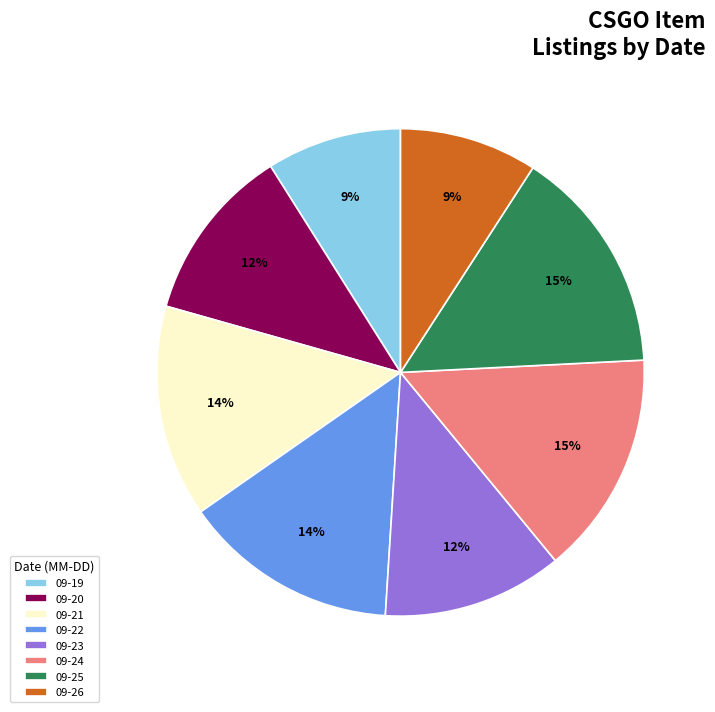

Do 09-24 and 09-19 together represent more than half of the pie?

No